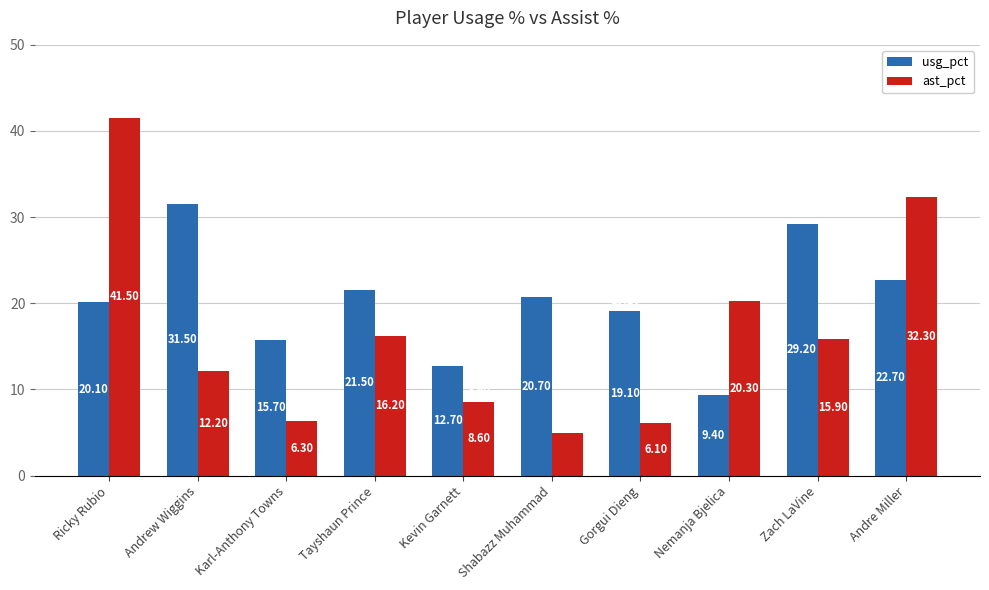

List the labels in order of usg_pct value, largest first.

Andrew Wiggins, Zach LaVine, Andre Miller, Tayshaun Prince, Shabazz Muhammad, Ricky Rubio, Gorgui Dieng, Karl-Anthony Towns, Kevin Garnett, Nemanja Bjelica